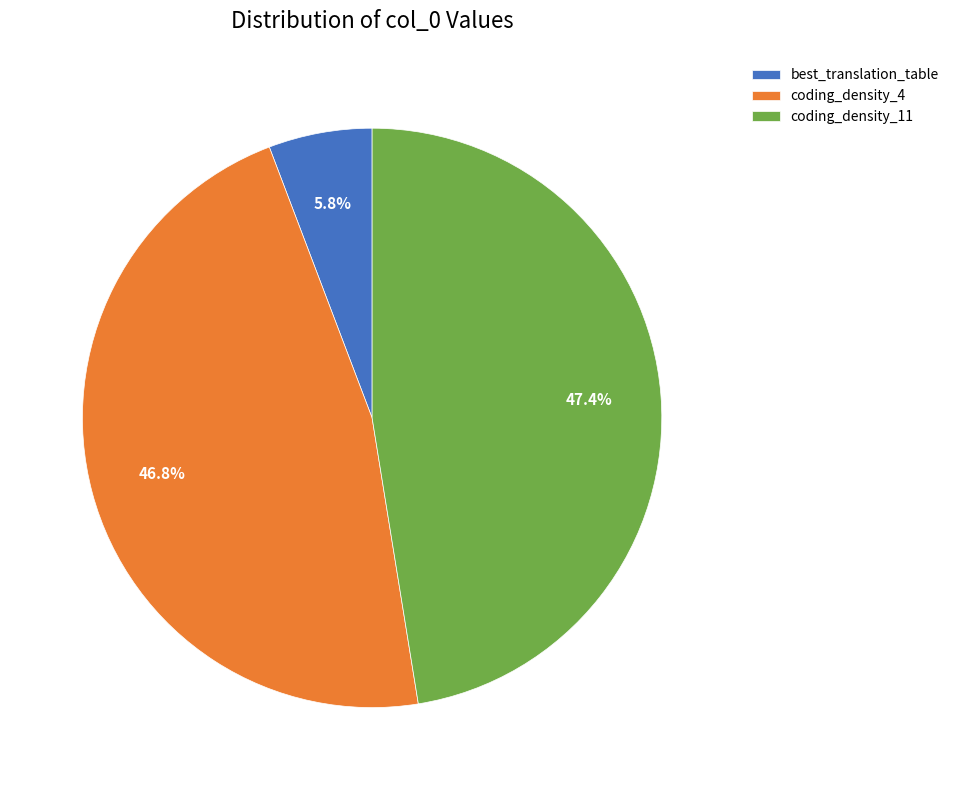

Is the sum of coding_density_11 and coding_density_4 greater than half?

Yes